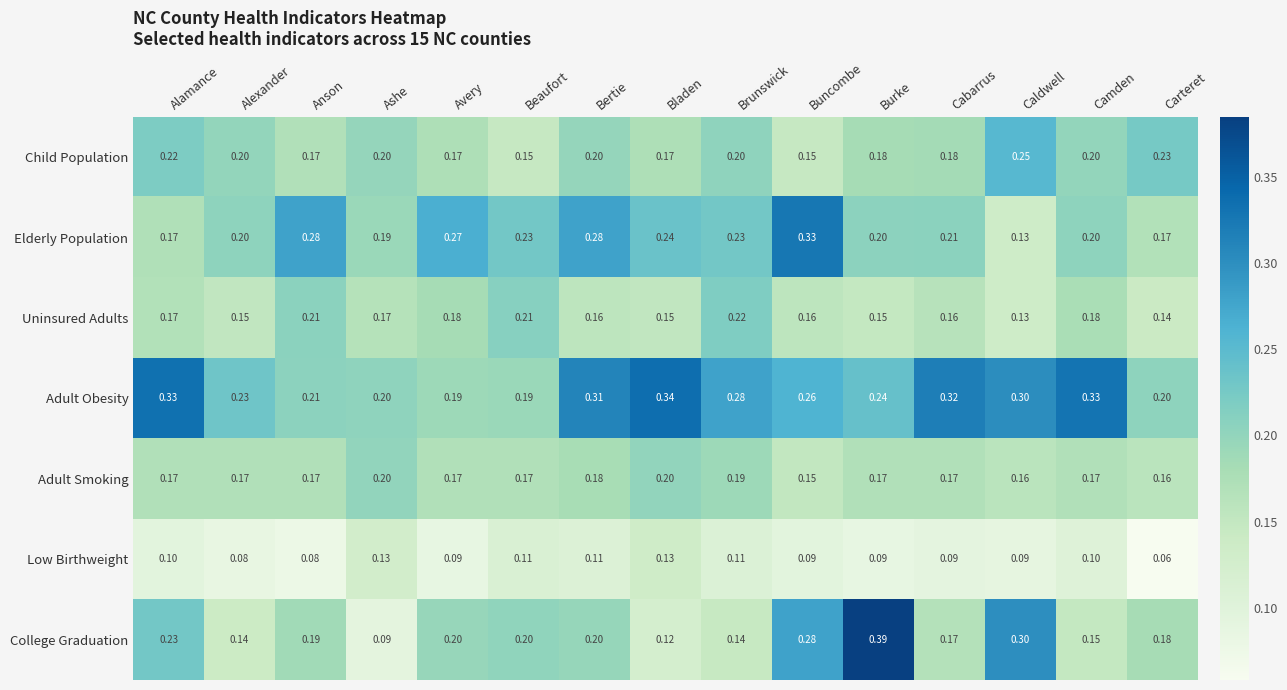

At which category is the sum across all series the highest?

Bertie